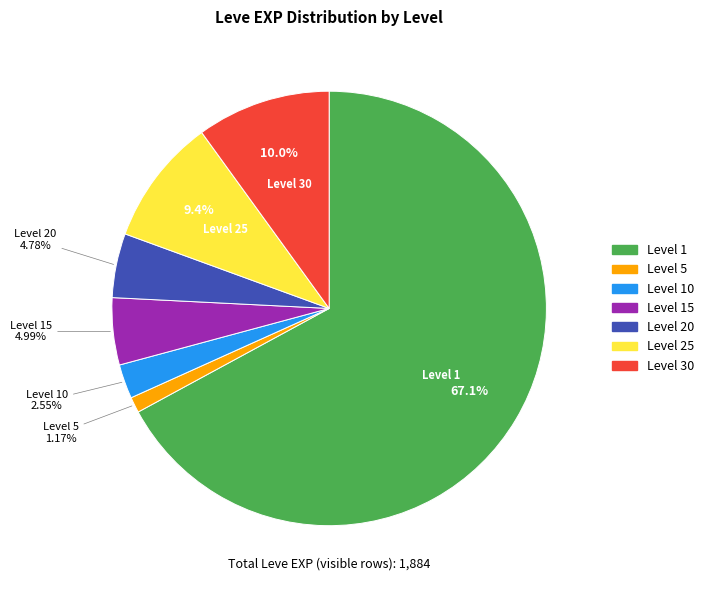

Does any single category account for the majority?

Yes